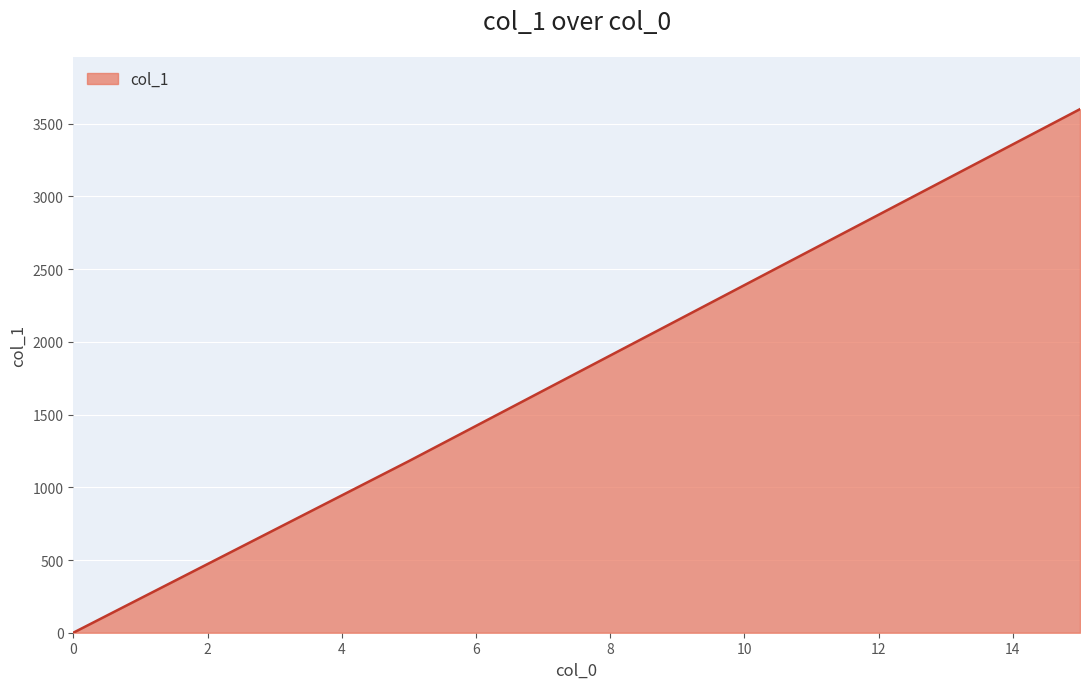

Reading right to left, list all the values displayed in this chart.

3600	2390	1180	0